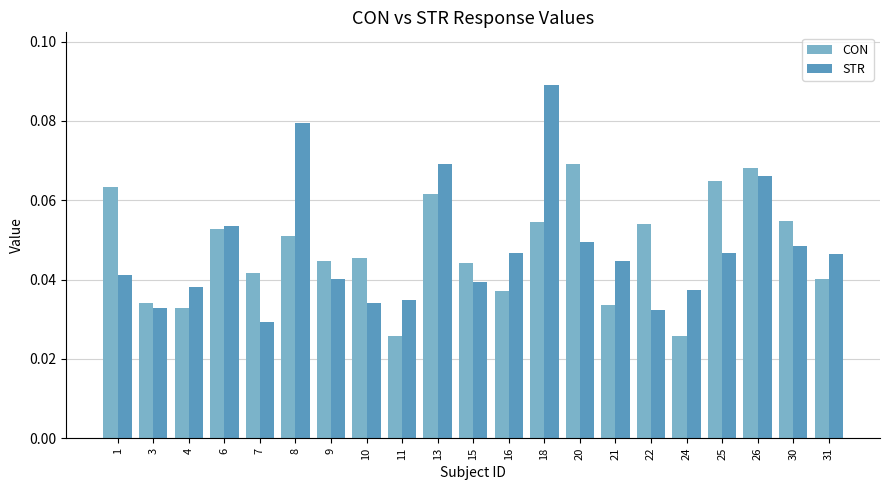

How many bars are there in each group?

2